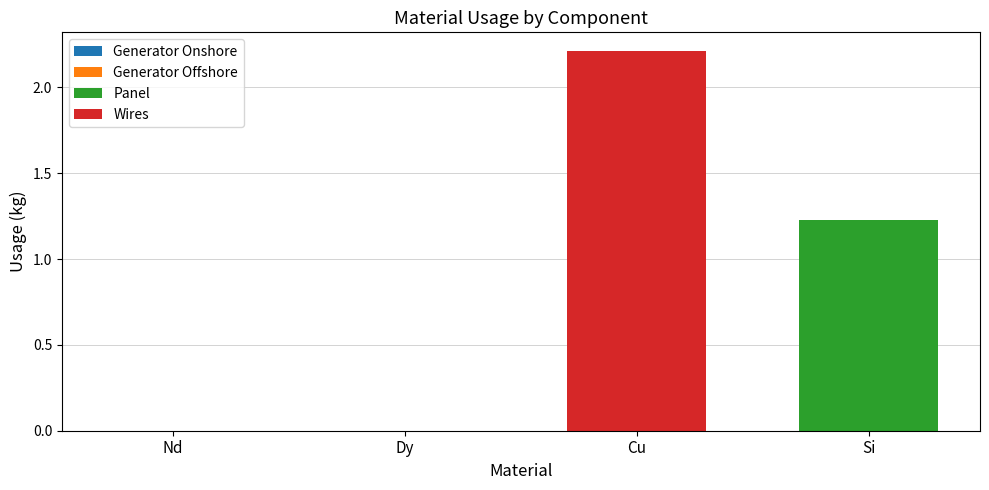

At which label does Panel reach its peak?

Si